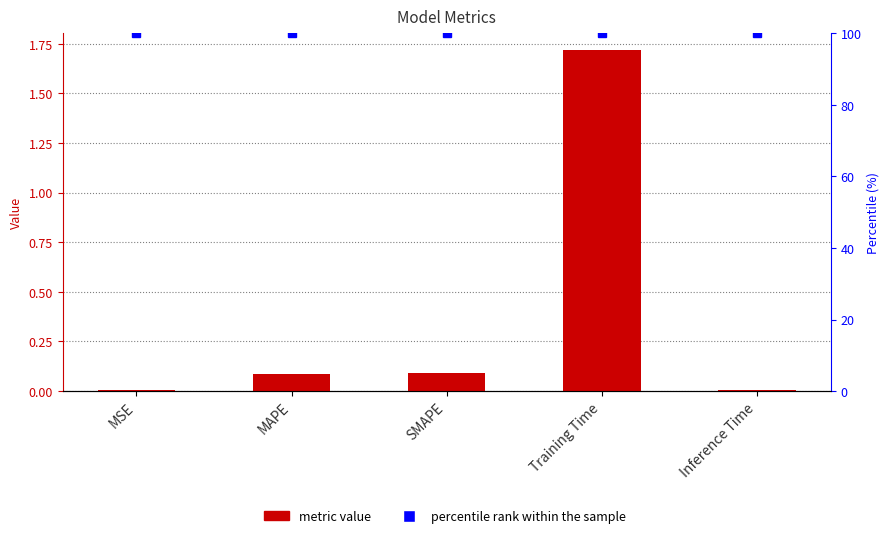

True or false: col_1 has a value of 0.0 at Inference Time.

True